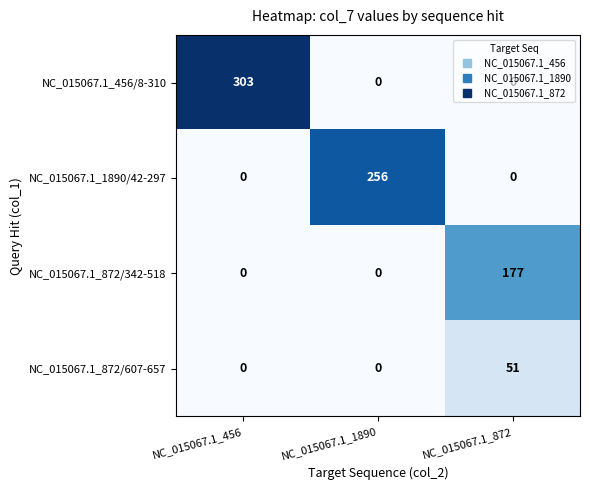

True or false: NC_015067.1_872/607-657 has a value of 17 at NC_015067.1_1890.

False